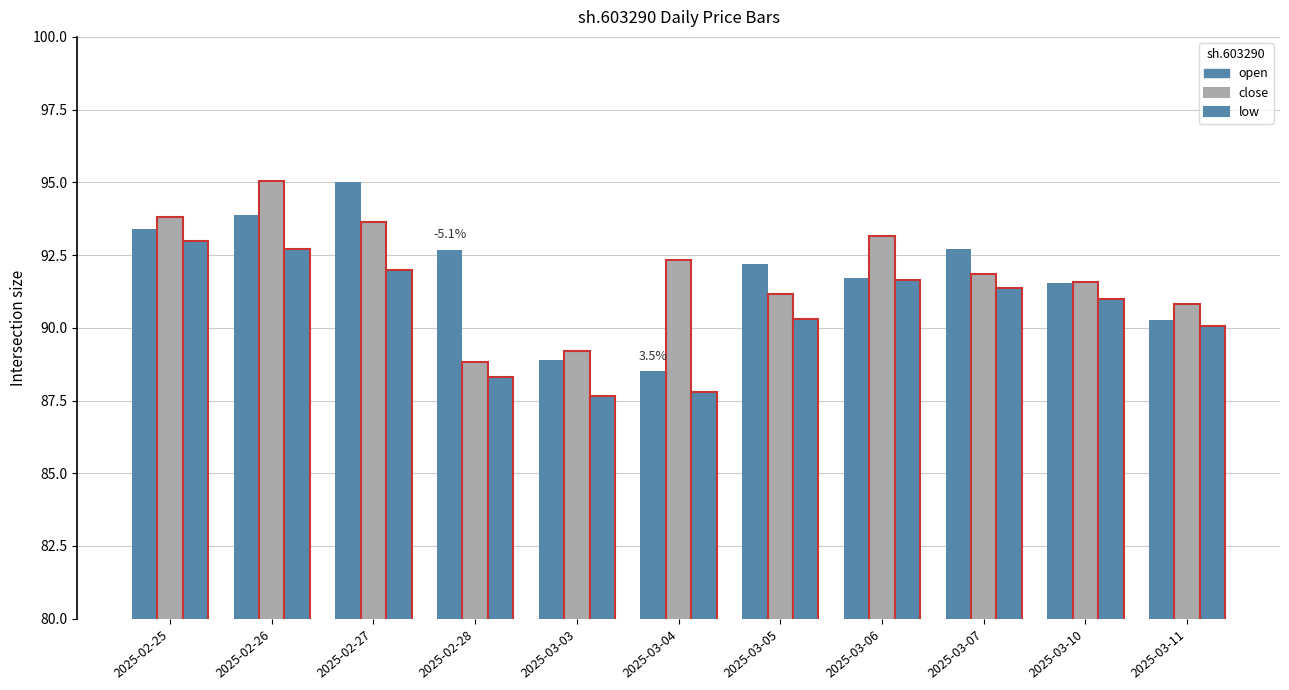

What is the value of the close bar at the 2nd from the left?

95.0